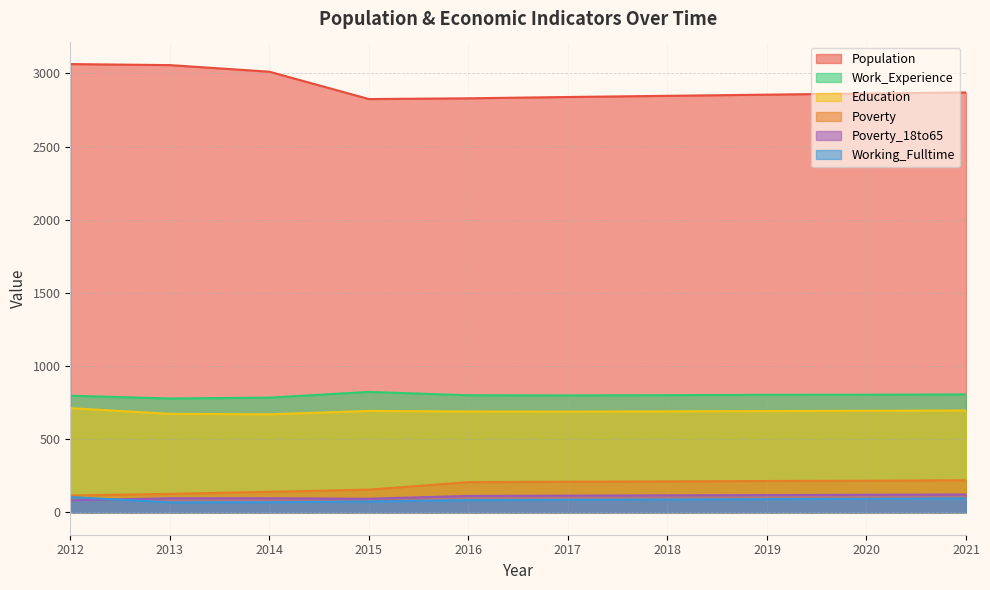

Is it true that Poverty equals 350 at 2016?

False